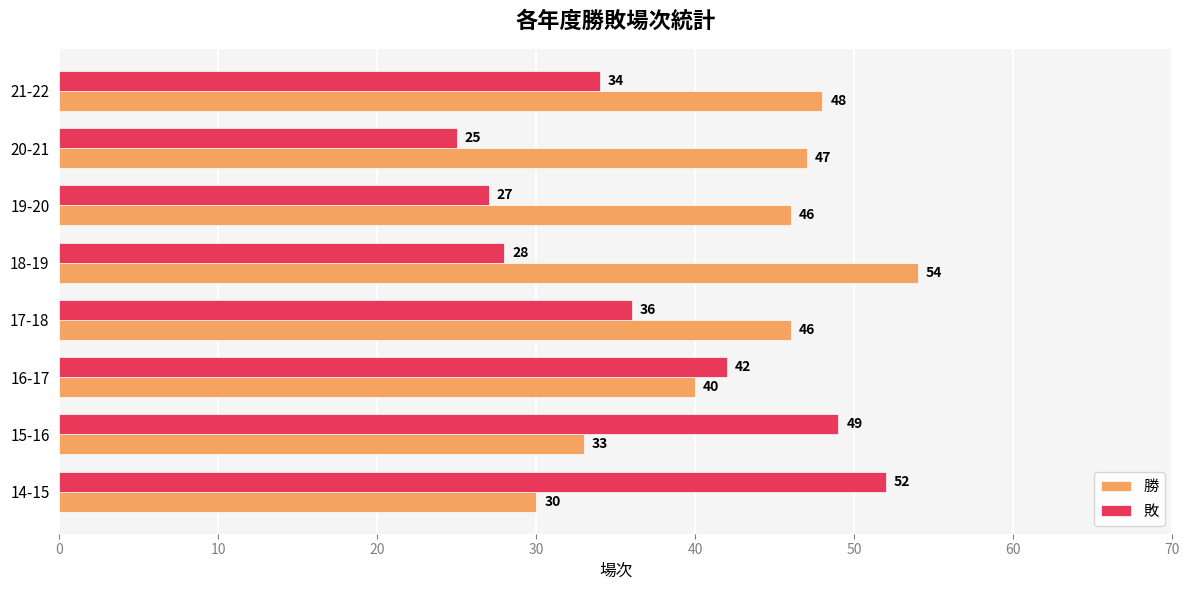

Which series has the widest spread of values?

敗